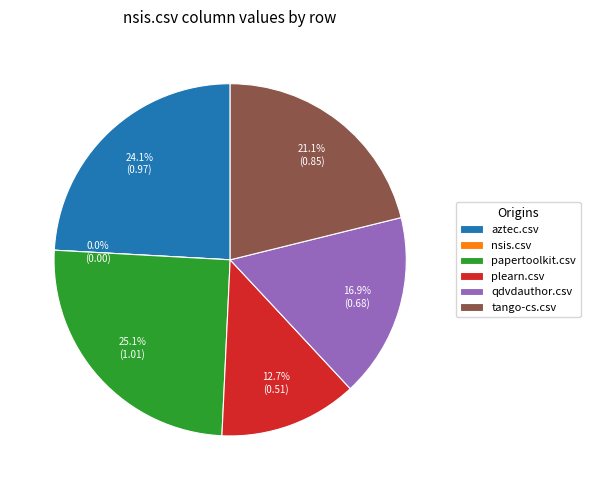

Rank the categories by value from lowest to highest.

nsis.csv, plearn.csv, qdvdauthor.csv, tango-cs.csv, aztec.csv, papertoolkit.csv